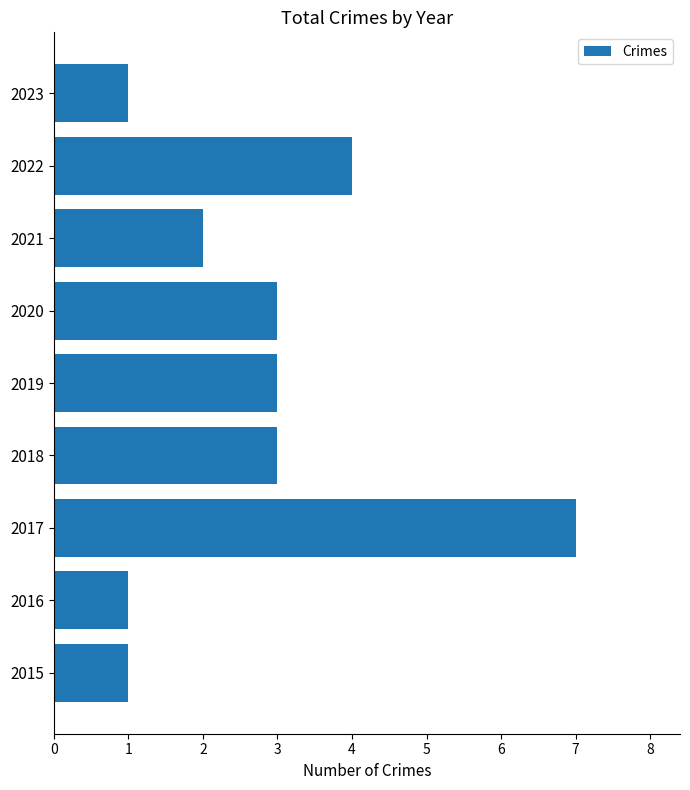

What is the difference between the maximum and minimum values?

6